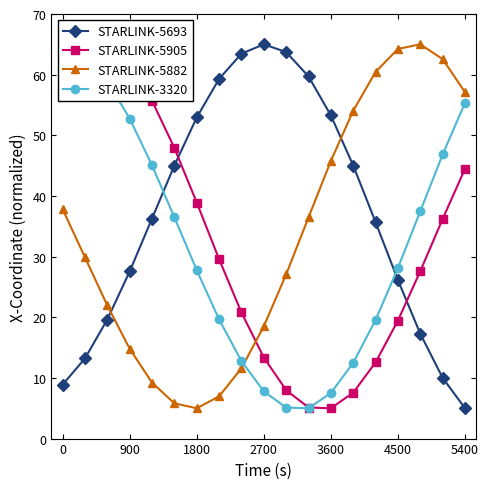

True or false: STARLINK-5882 and STARLINK-5693 intersect in this chart.

True